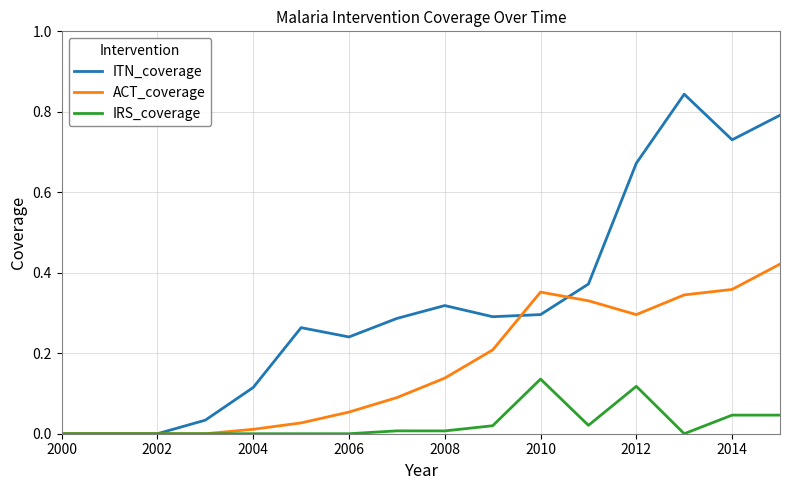

List the series in order of their overall mean, lowest first.

IRS_coverage, ACT_coverage, ITN_coverage